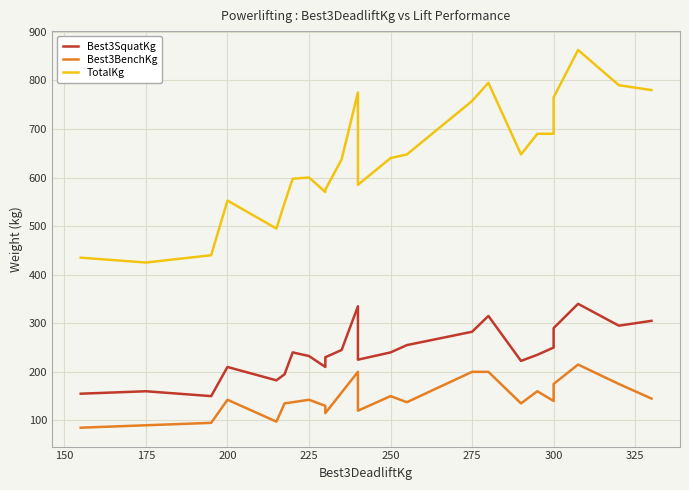

What is the lowest value of the Best3SquatKg series?

150.0